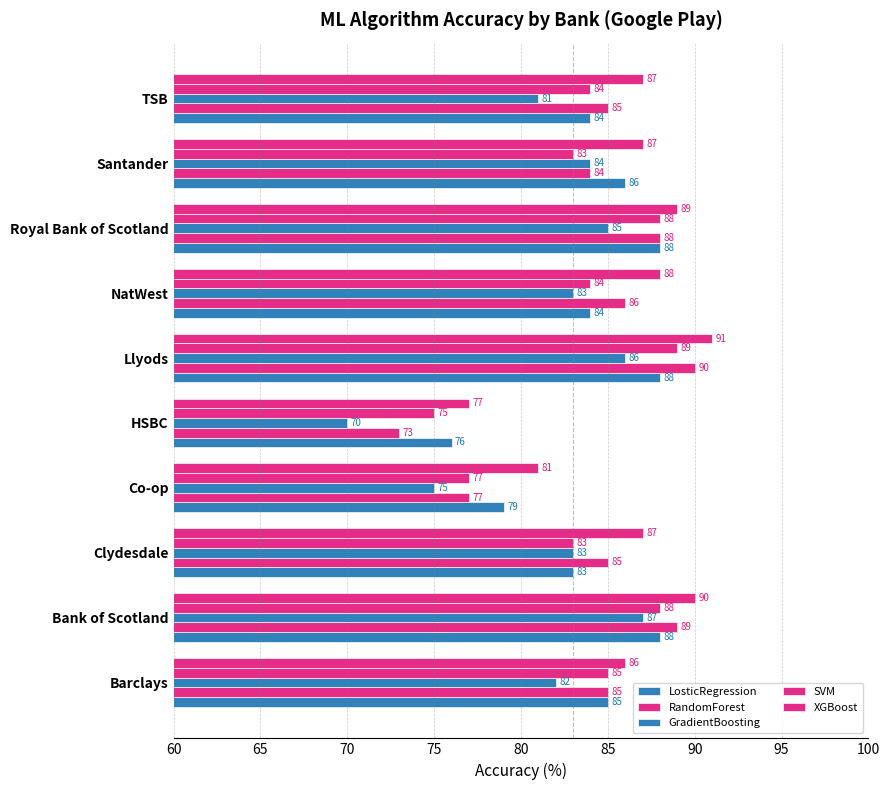

How many data points in LosticRegression are less than 85?

5